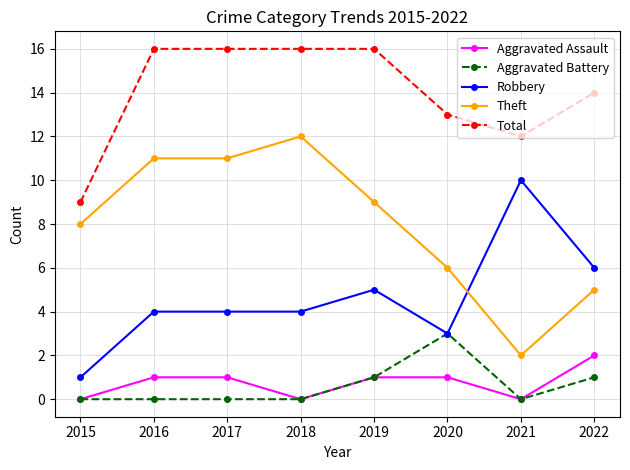

True or false: Robbery and Aggravated Assault cross at least once.

False